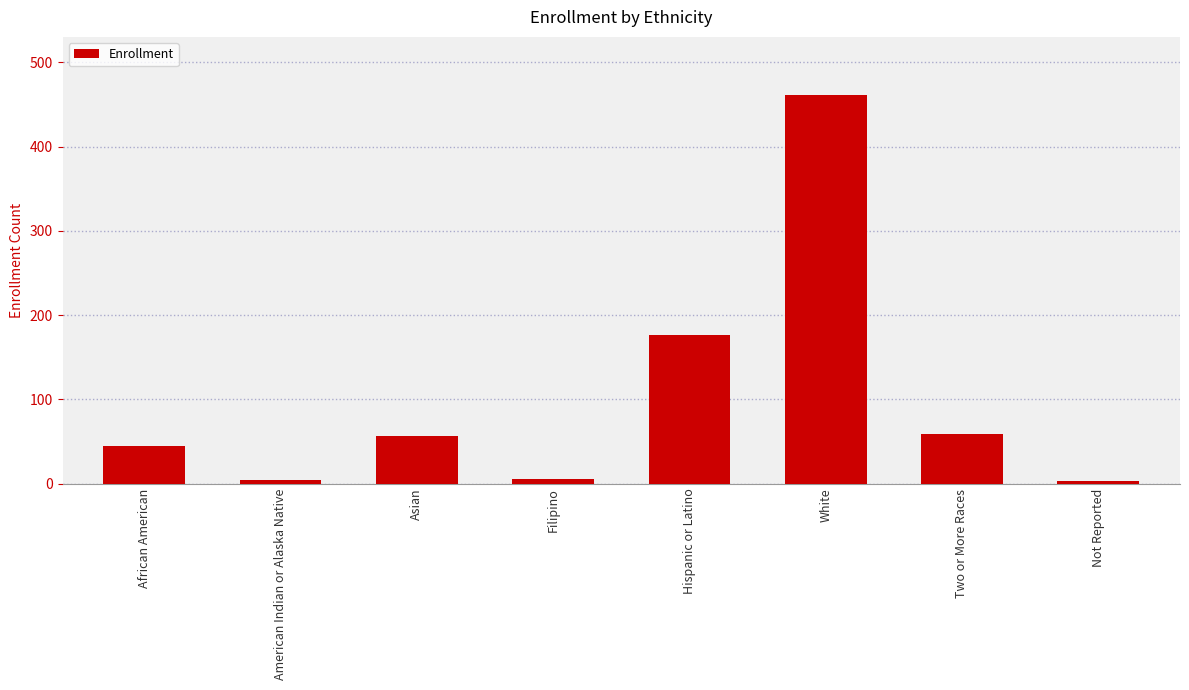

Where is the data nearest to the value 232?

Hispanic or Latino